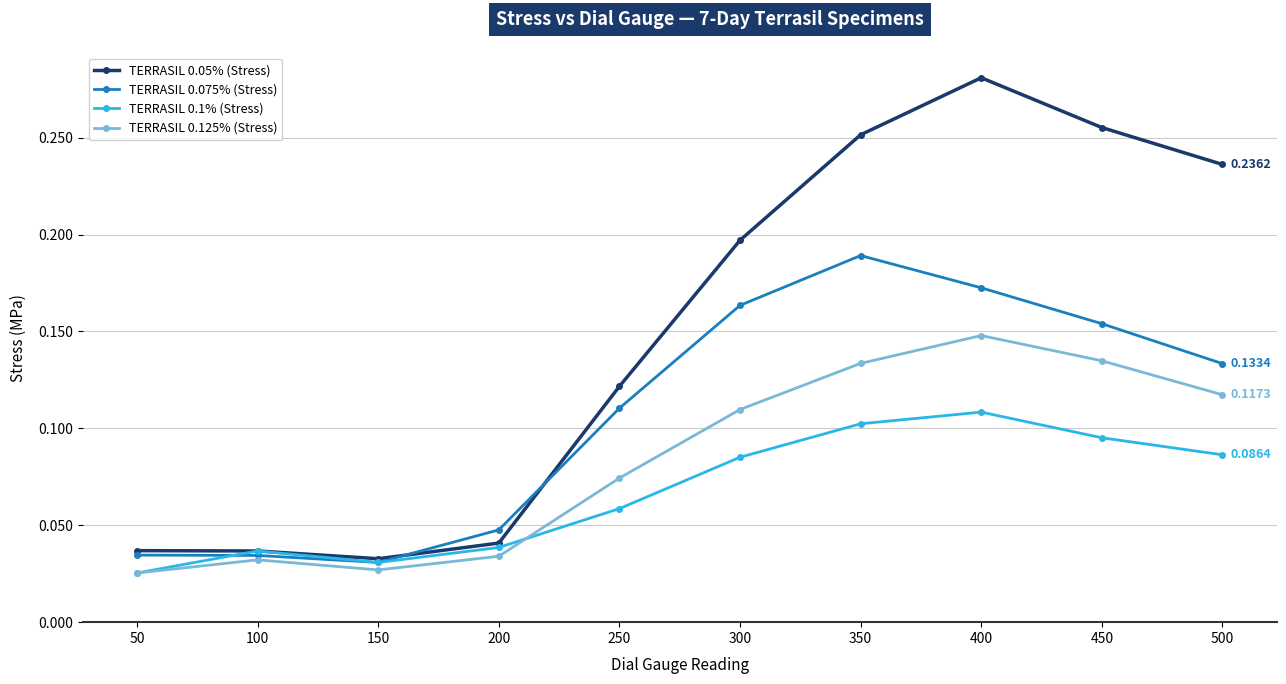

List the series in order of their overall mean, highest first.

TERRASIL 0.05% (Stress), TERRASIL 0.075% (Stress), TERRASIL 0.125% (Stress), TERRASIL 0.1% (Stress)